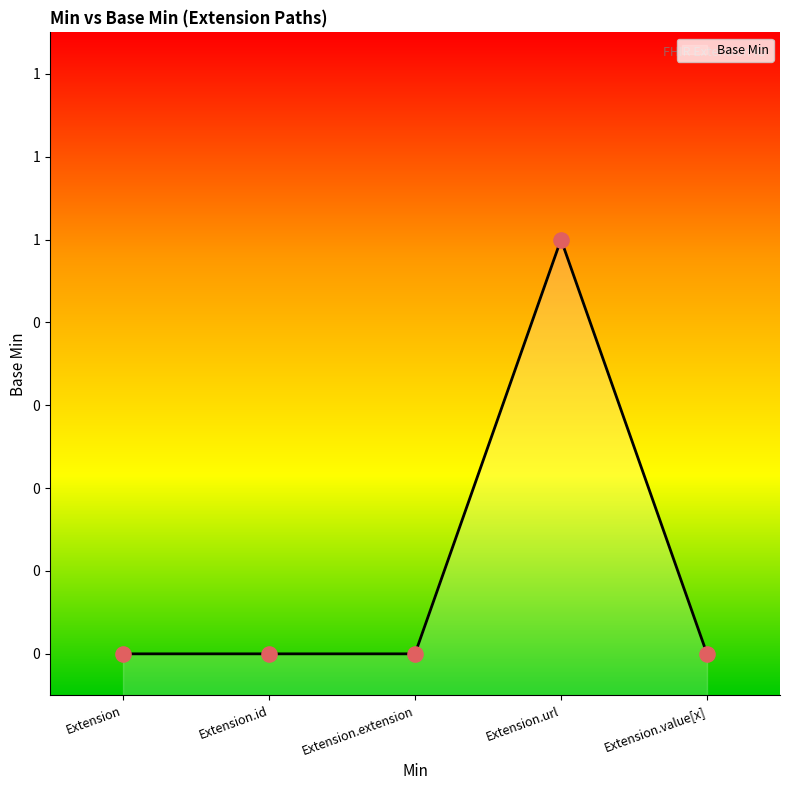

Between Extension.extension and Extension.id, which is larger?

Extension.extension